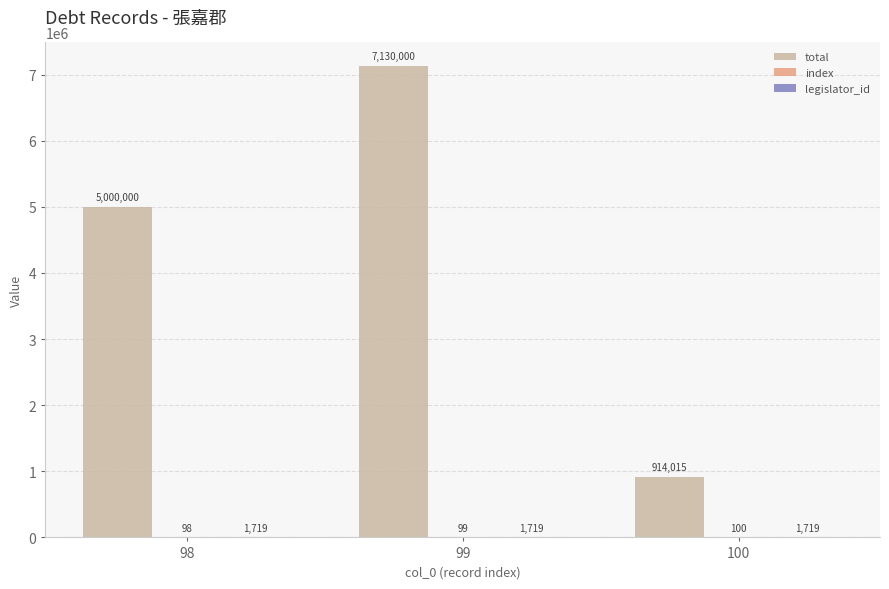

Between 99 and 100, which series saw the biggest shift?

total